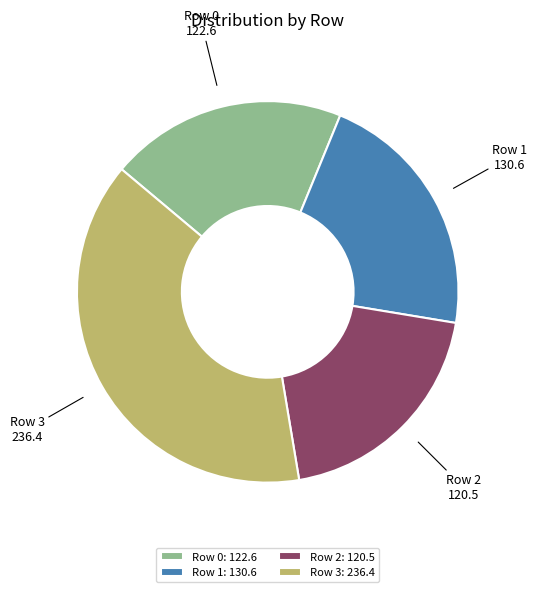

Approximately how many times larger is the value at Row 2 compared to Row 0?

1.0